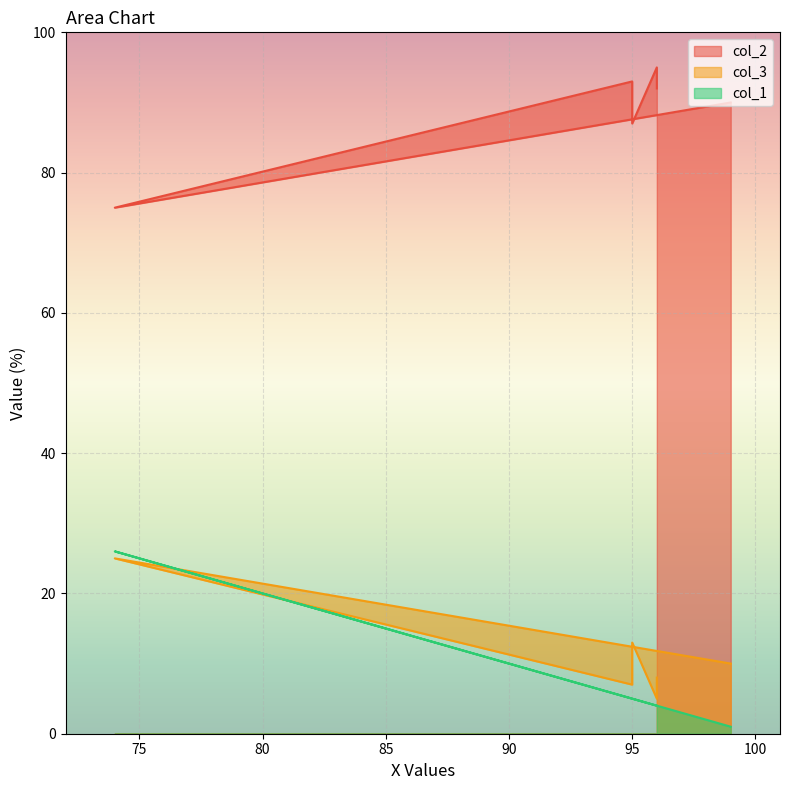

The col_2 series shows 100 at 74. True or false?

False